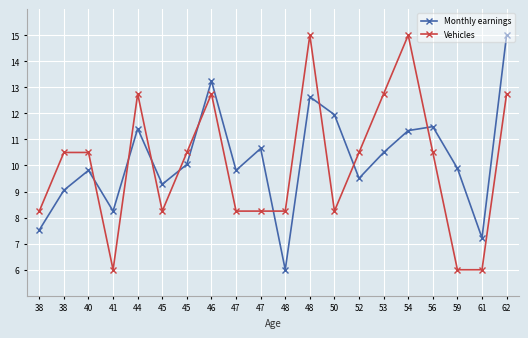

Count the number of data series in this chart.

2